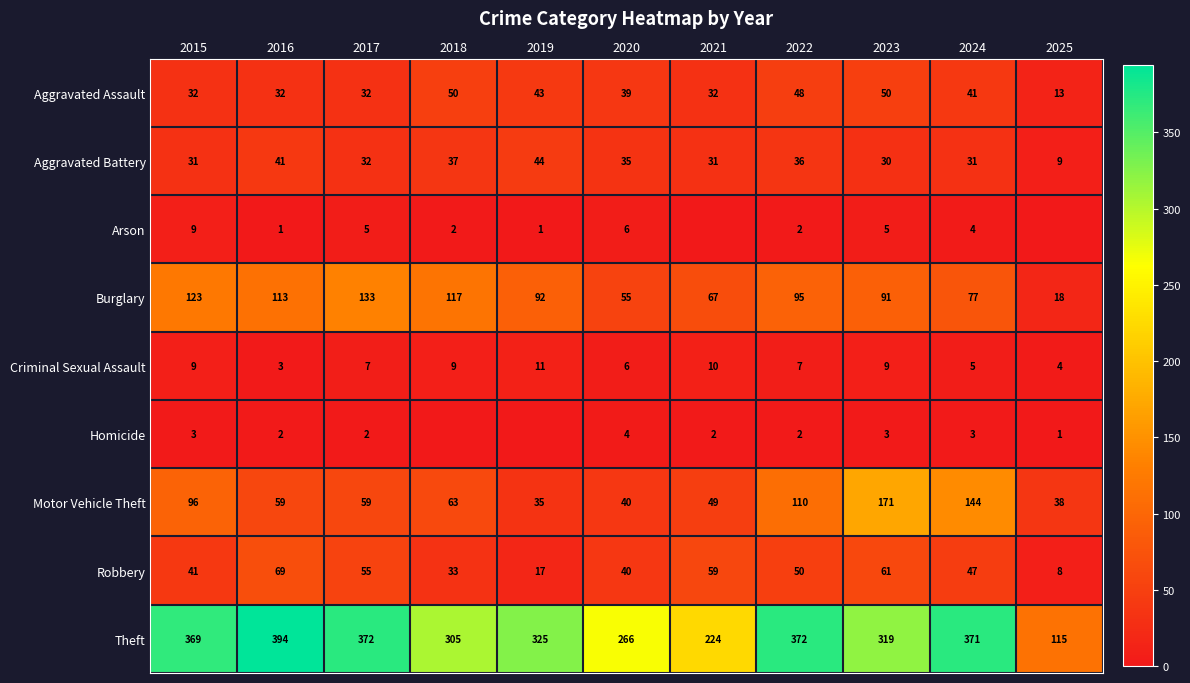

What is the difference between the highest and lowest values at 2018?

305